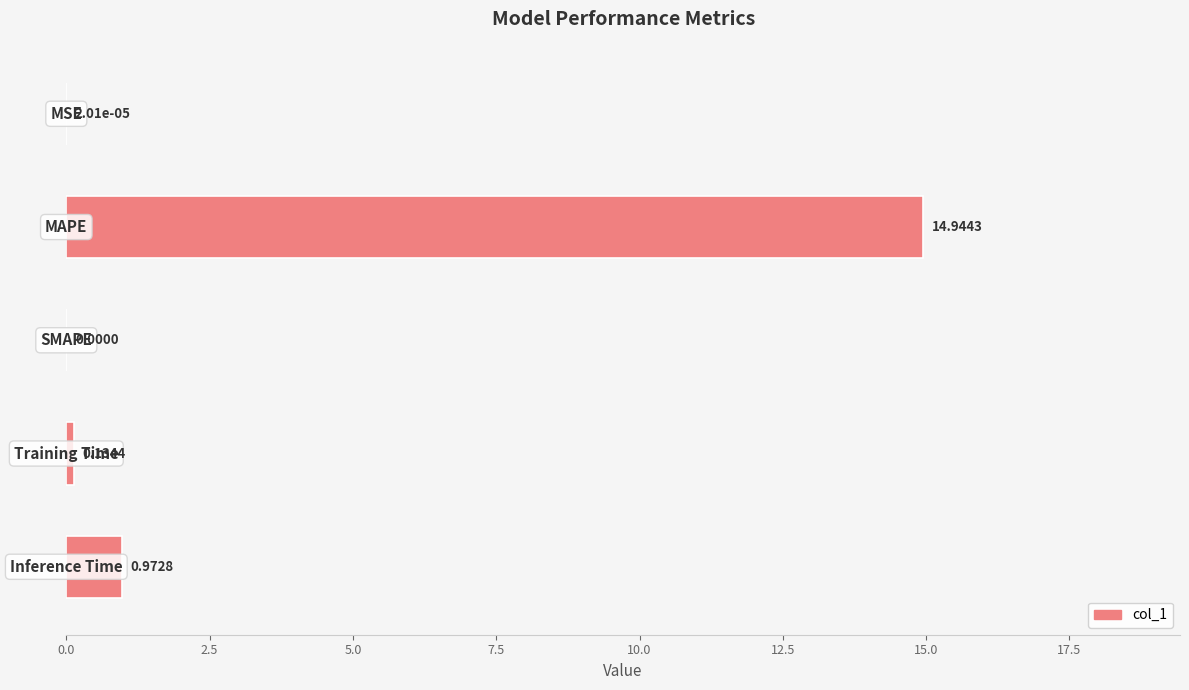

What is the sum of all values?

16.1